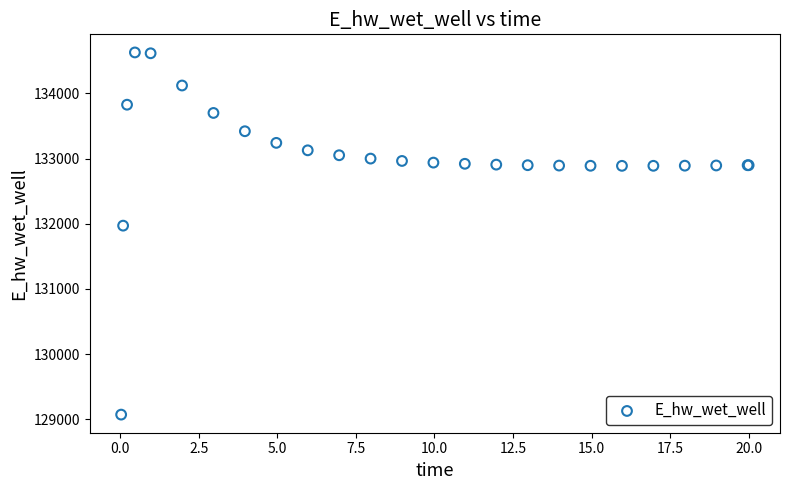

What Y value in the scatter plot is closest to 131848?

131969.8